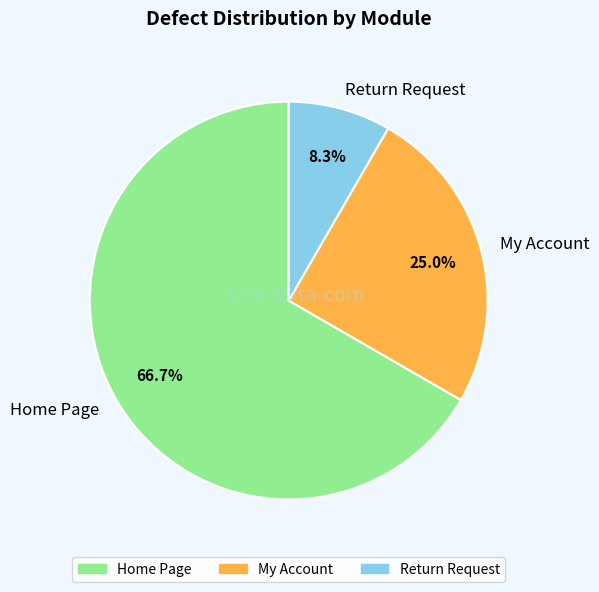

Approximately how many times larger is the value at Return Request compared to My Account?

0.3